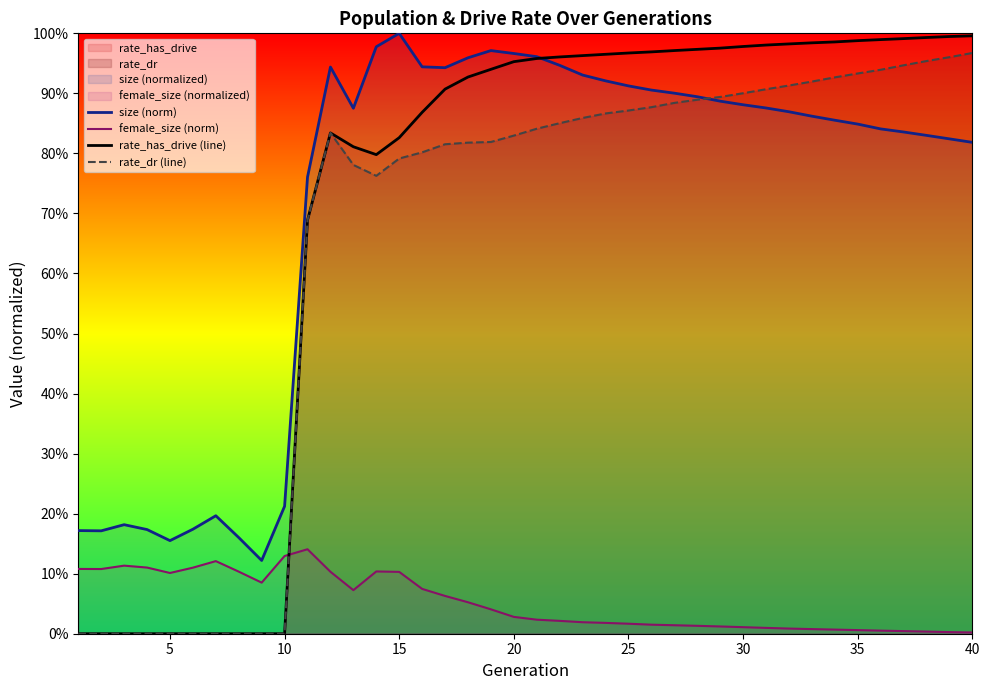

Does the chart display data point markers on the line(s)?

No